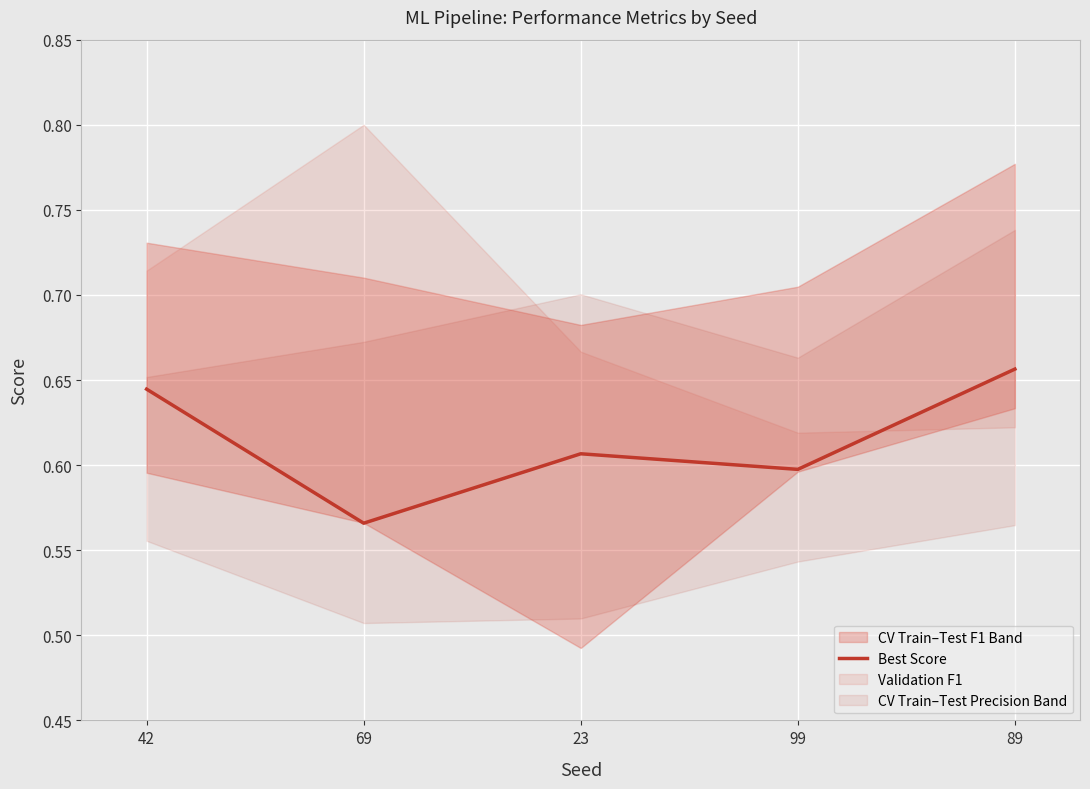

Between 42 and 23, which is larger?

42